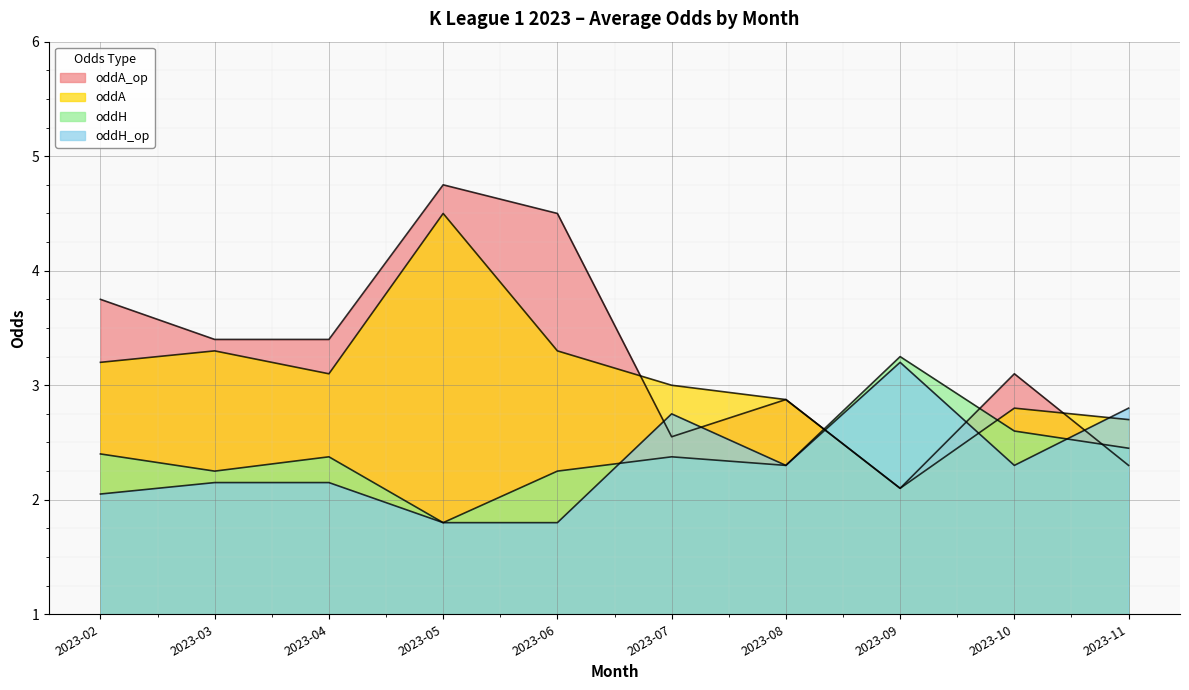

Where is the first local maximum for oddH?

2023-04